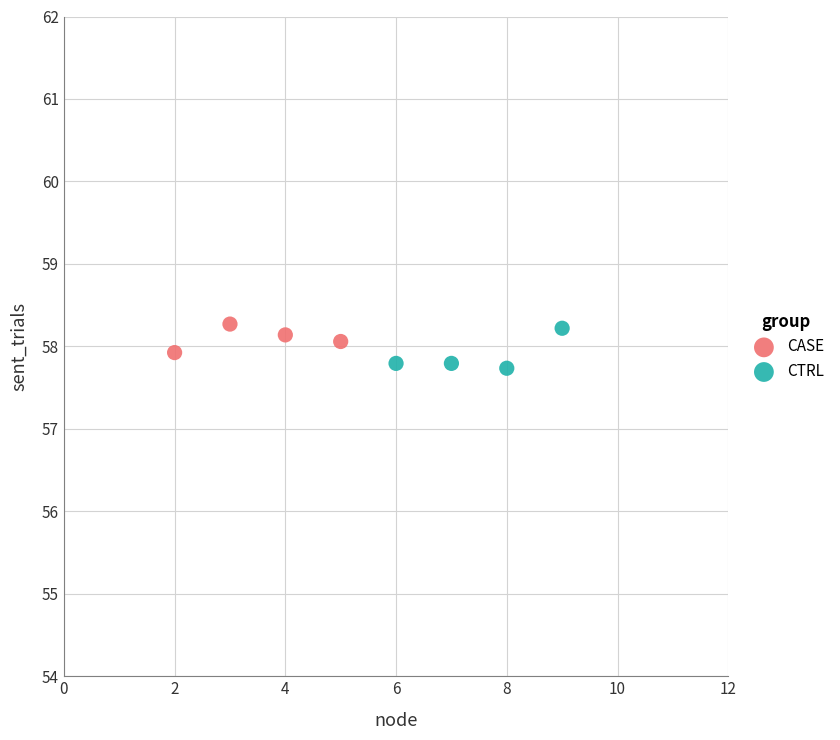

Which series reaches the minimum Y coordinate?

CTRL